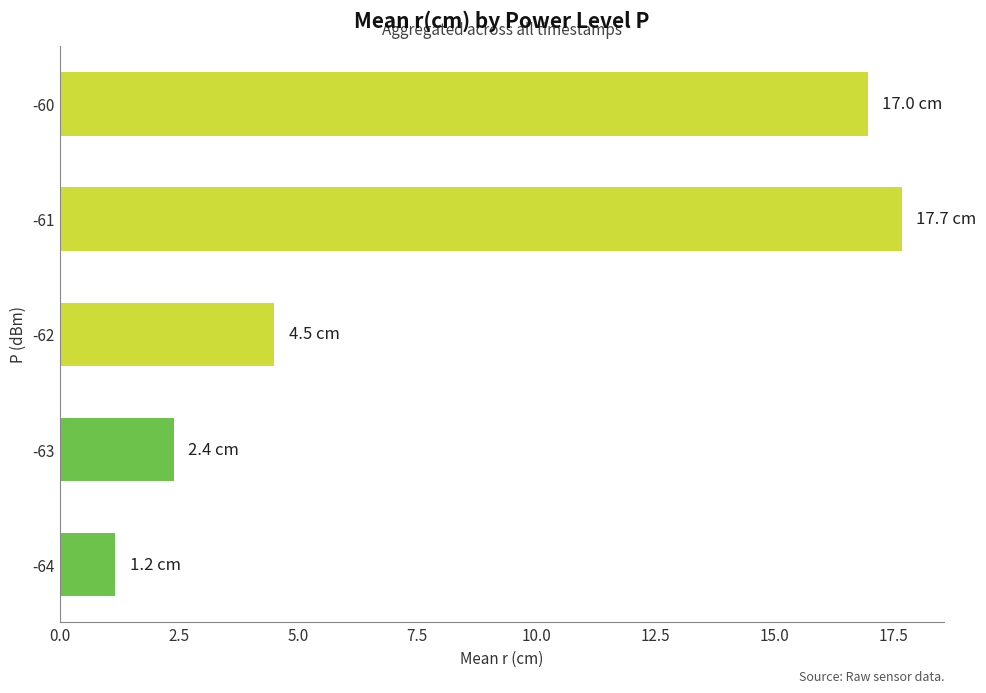

Does the chart contain stacked bars?

No